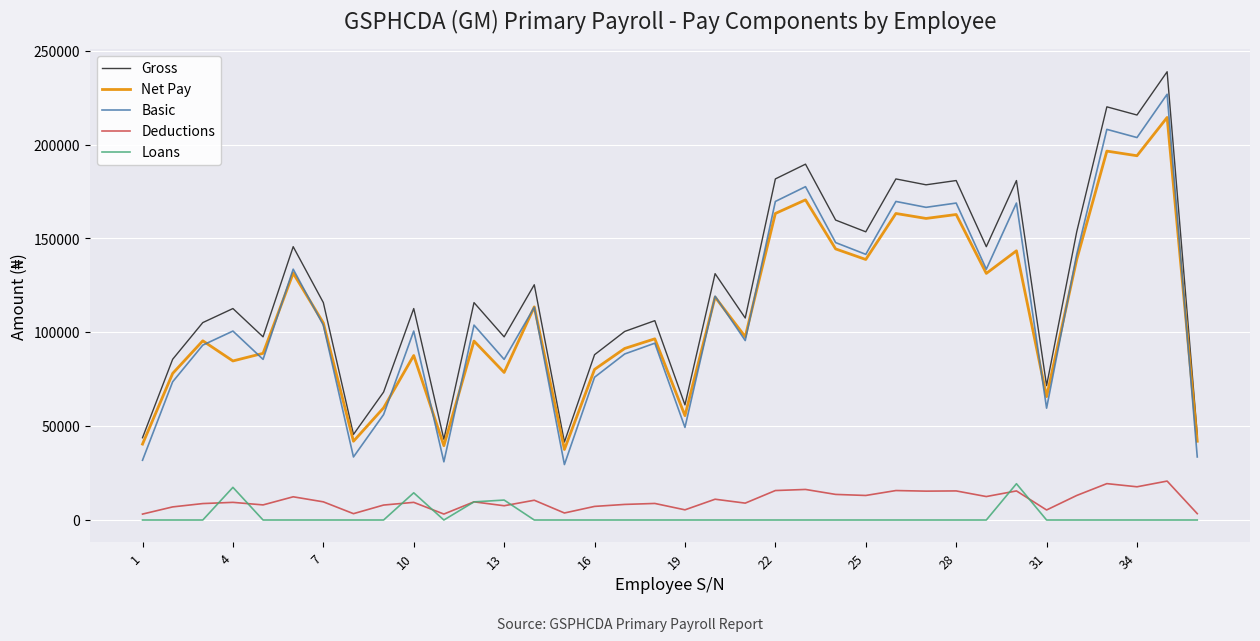

What is the lowest value of the Basic series?

29551.1